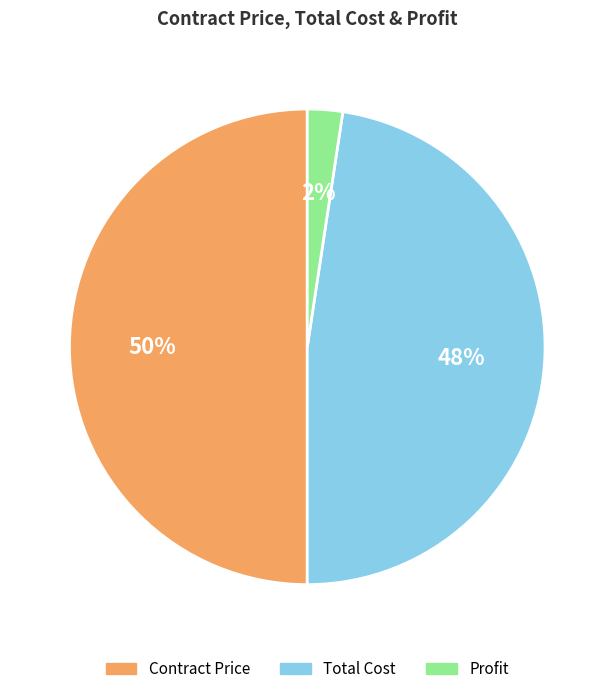

What percentage is the Profit slice, to the nearest percent?

2%